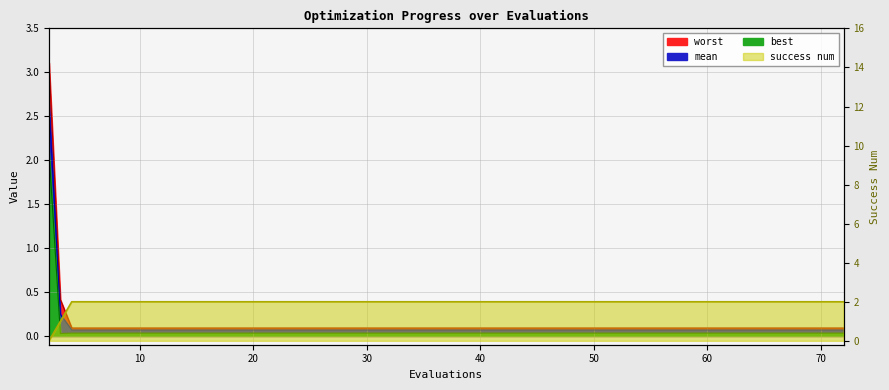

Does the chart display data point markers on the line(s)?

No